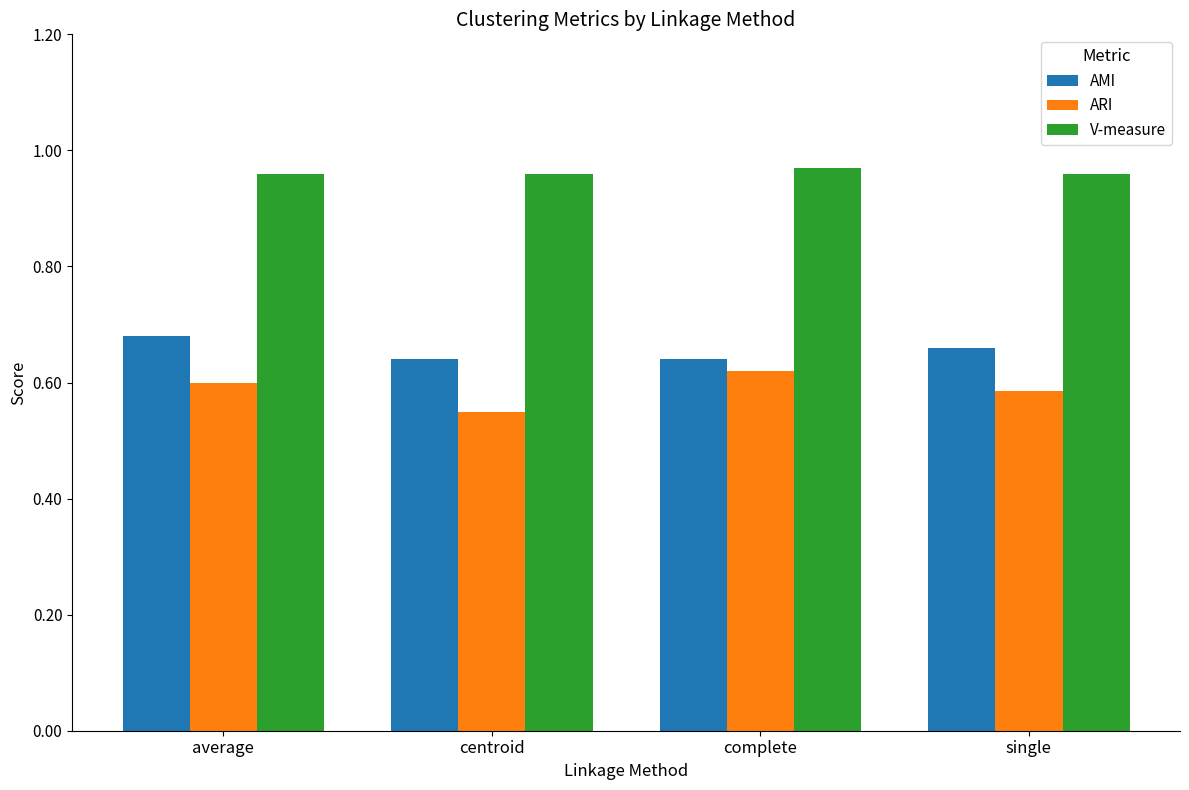

Count the ARI values in the range 0 to 1.

4